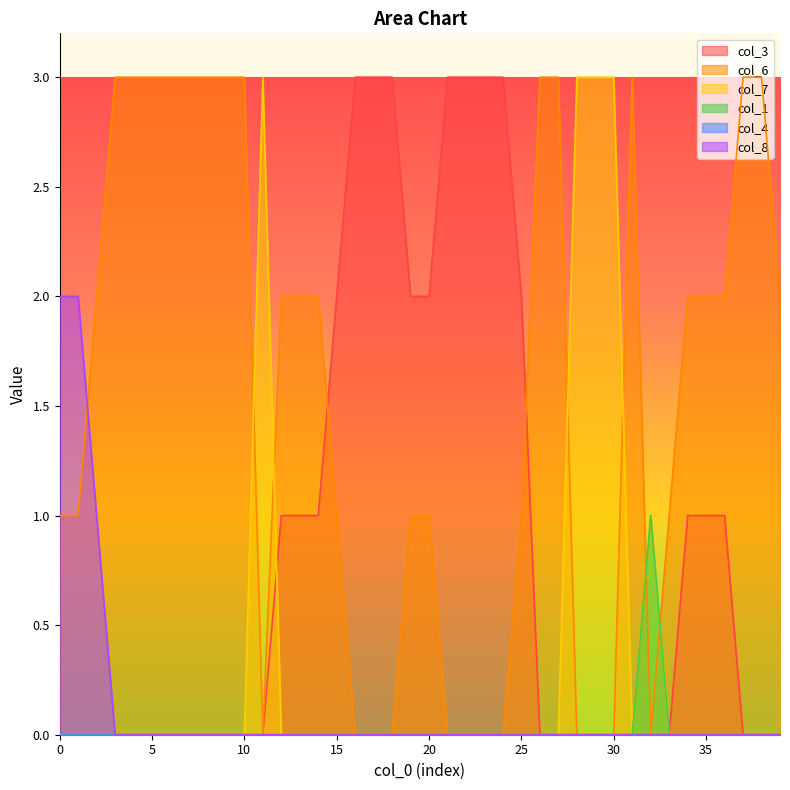

Count the number of categories in the chart.

40